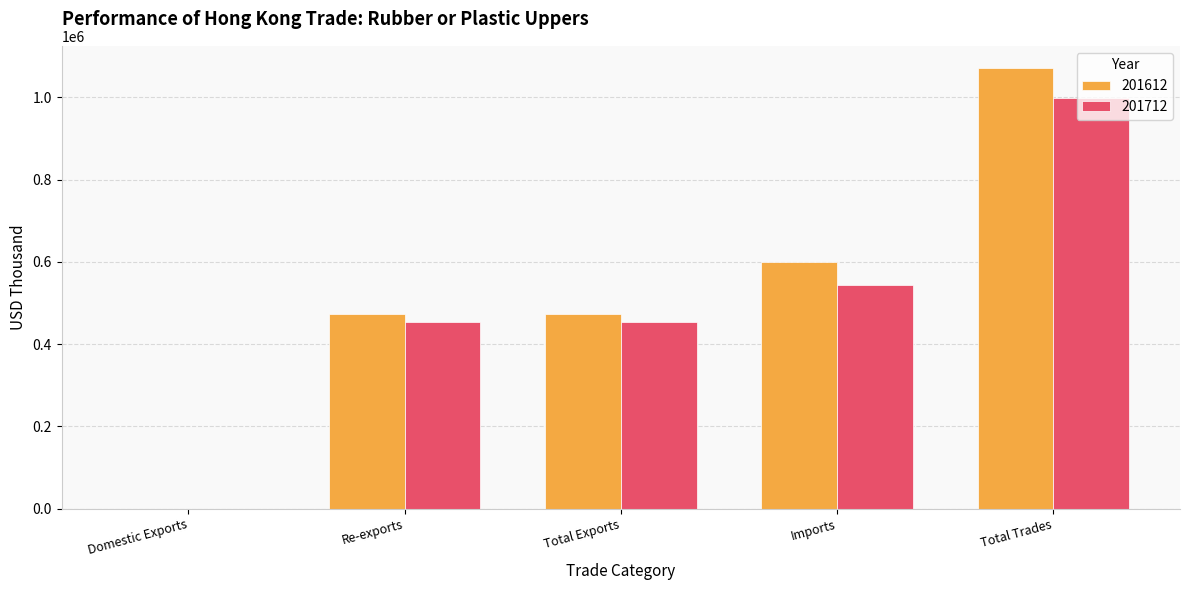

Which category has the highest value across all series?

Total Trades